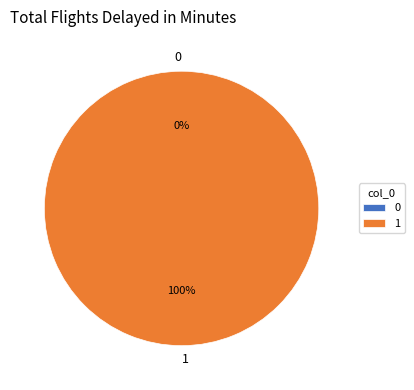

To the nearest percent, what is the difference between the largest and smallest slice percentages?

100%